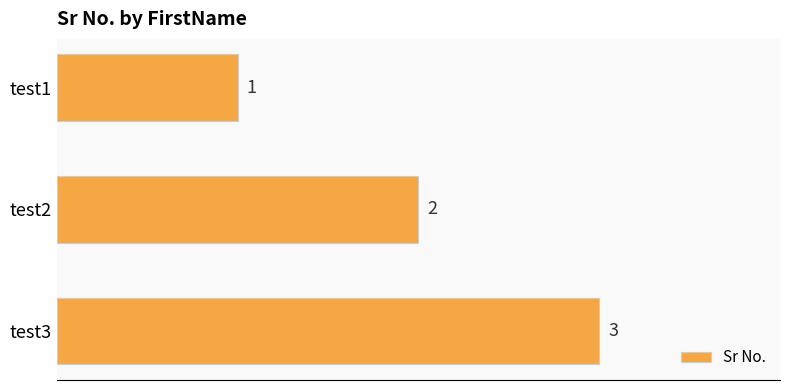

List the labels in order of value, largest first.

test3, test2, test1